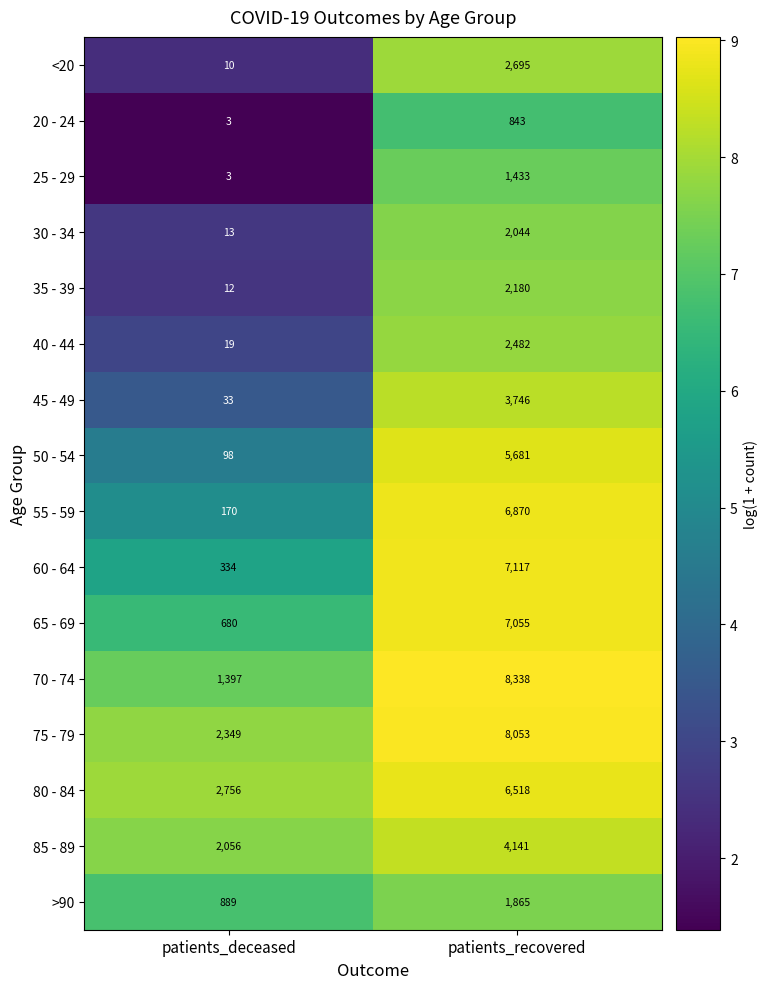

What is the spread (max minus min) of values at patients_deceased?

2753